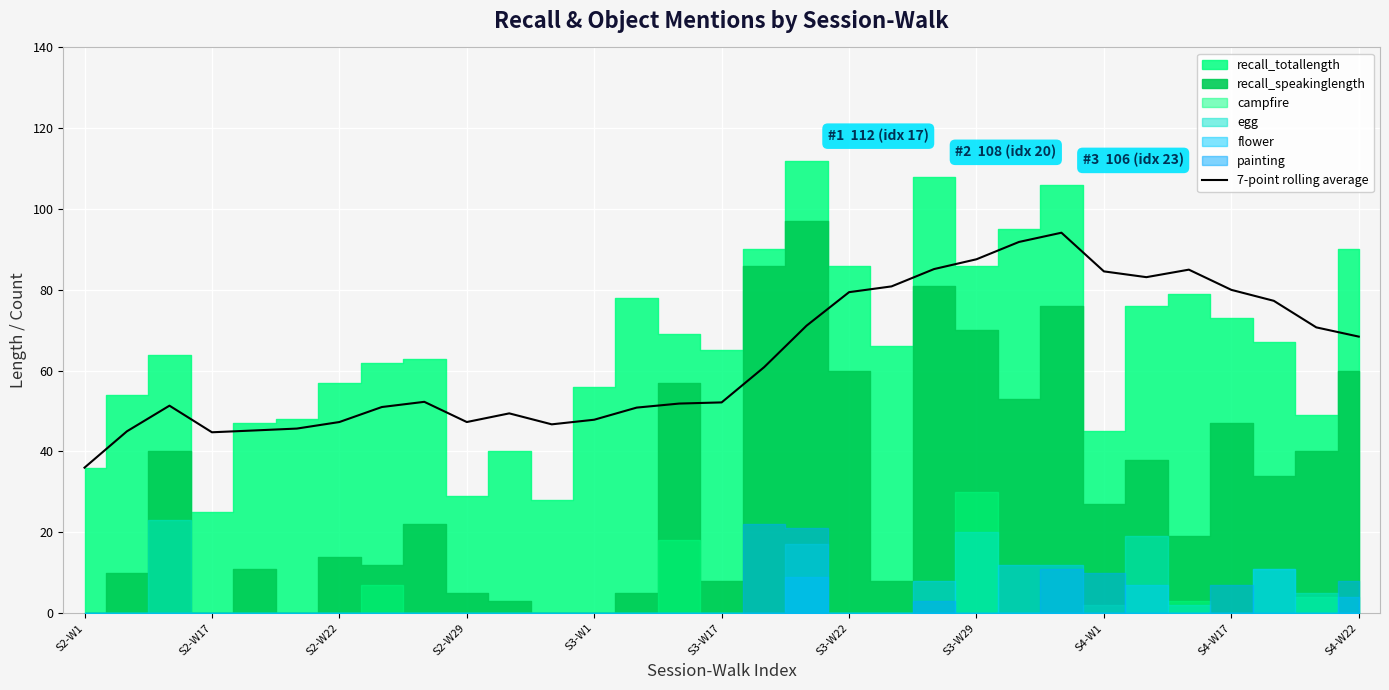

Which category has the lowest value in the 7-point rolling average series?

S2-W1